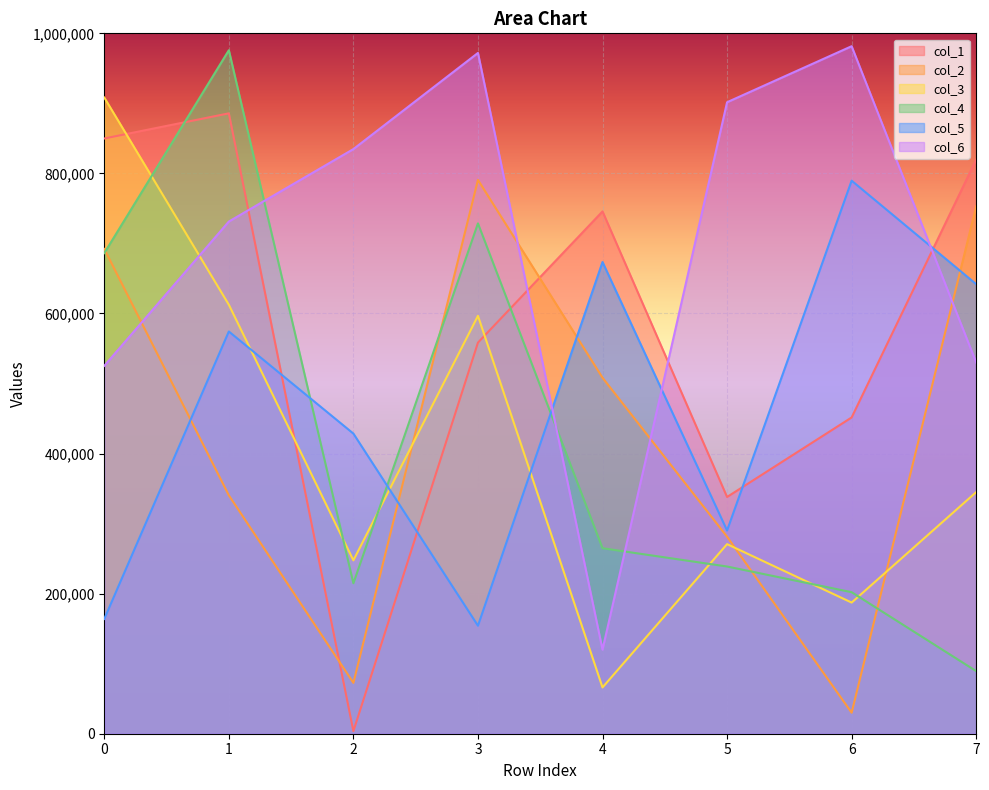

The col_2 series shows 40948 at 6. True or false?

False